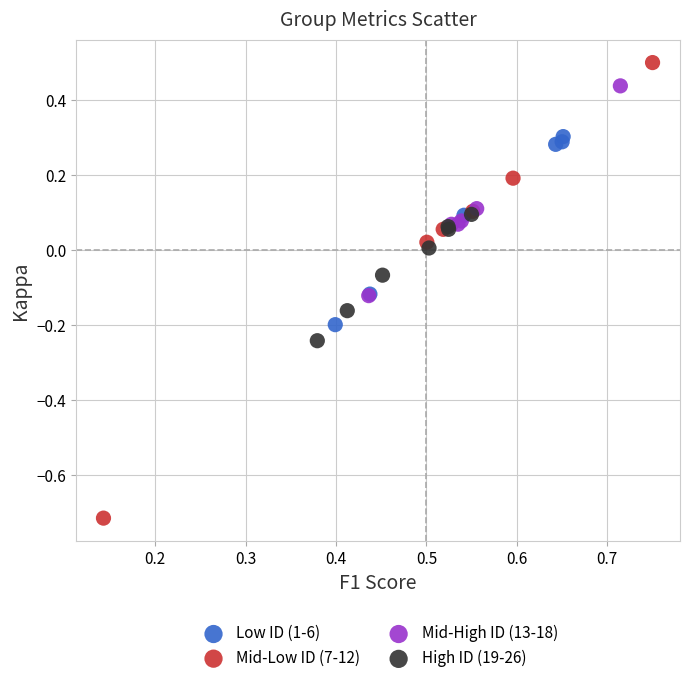

Which series has the largest Y range (max minus min)?

Mid-Low ID (7-12)